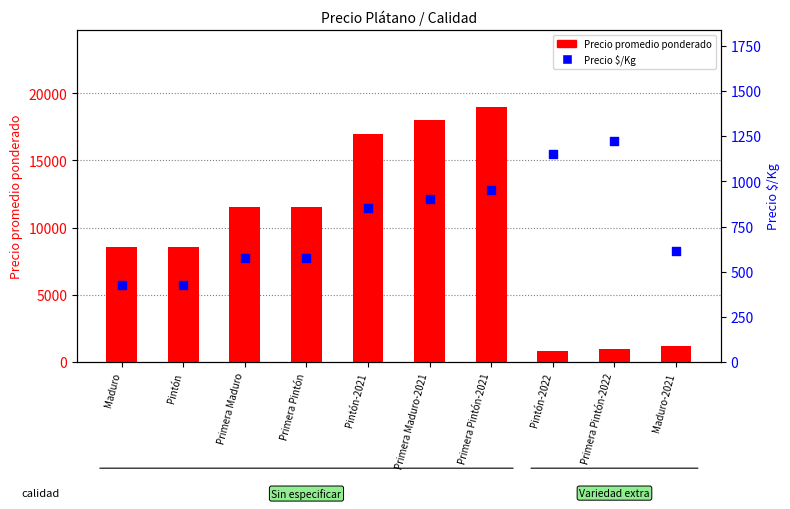

Which series has the largest total across all categories?

Precio promedio ponderado